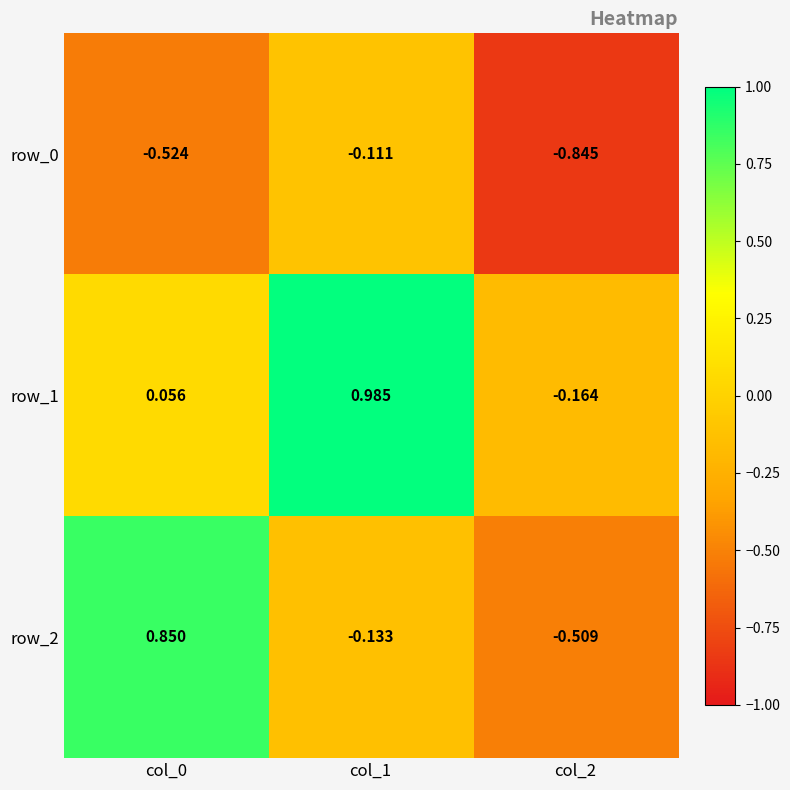

Is the value of row_0 at col_0 greater than the value of row_1 at col_2?

No